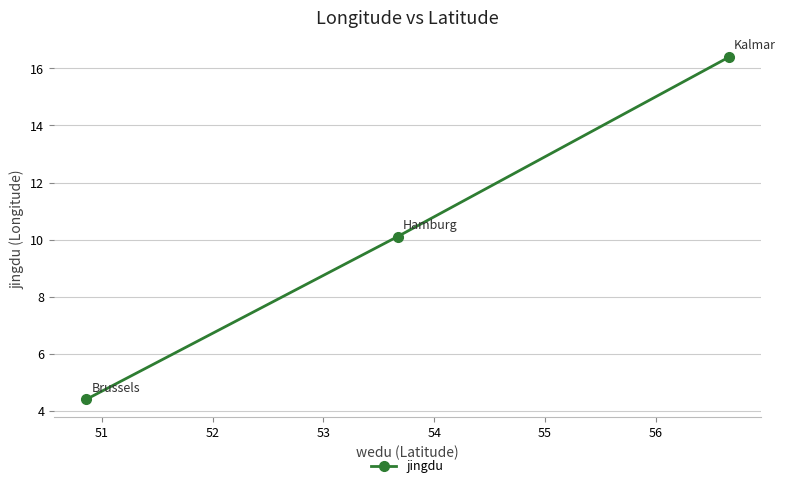

What is the average value?

10.3